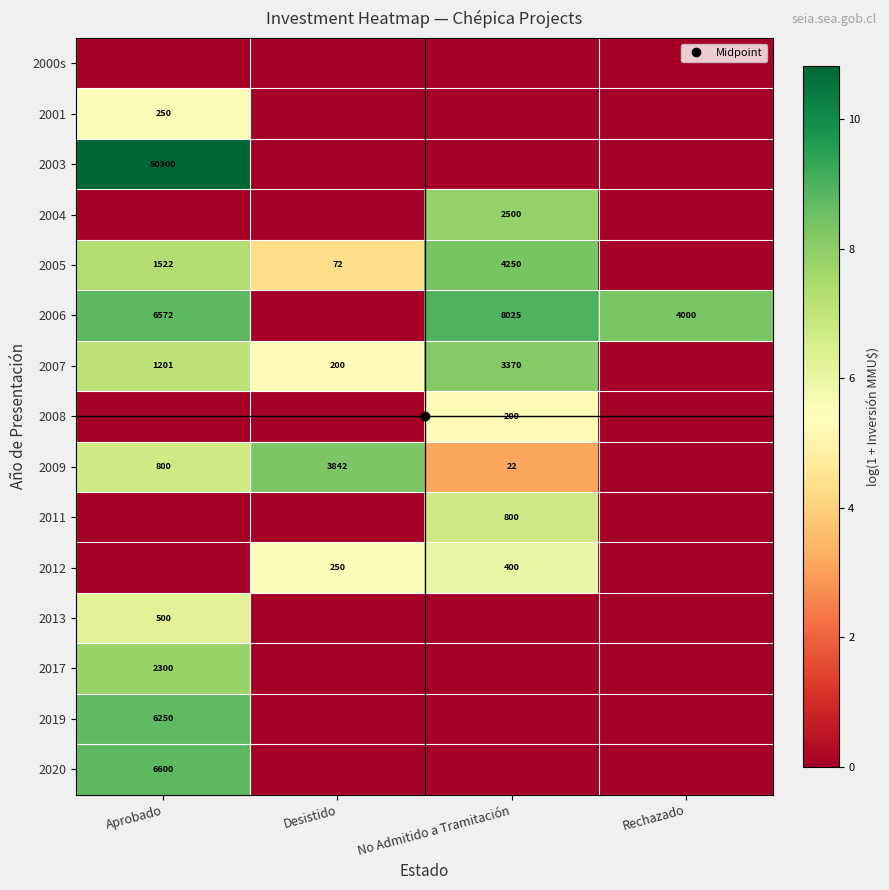

Read the 2012 value at No Admitido a Tramitación.

6.0